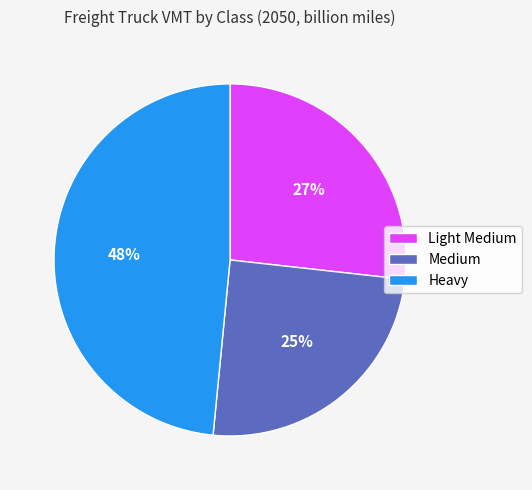

Between Medium and Heavy, which is larger?

Heavy